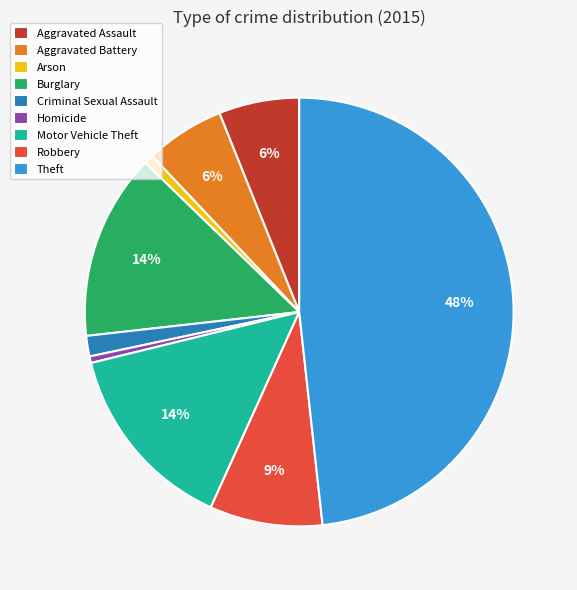

Which slice is the largest?

Theft